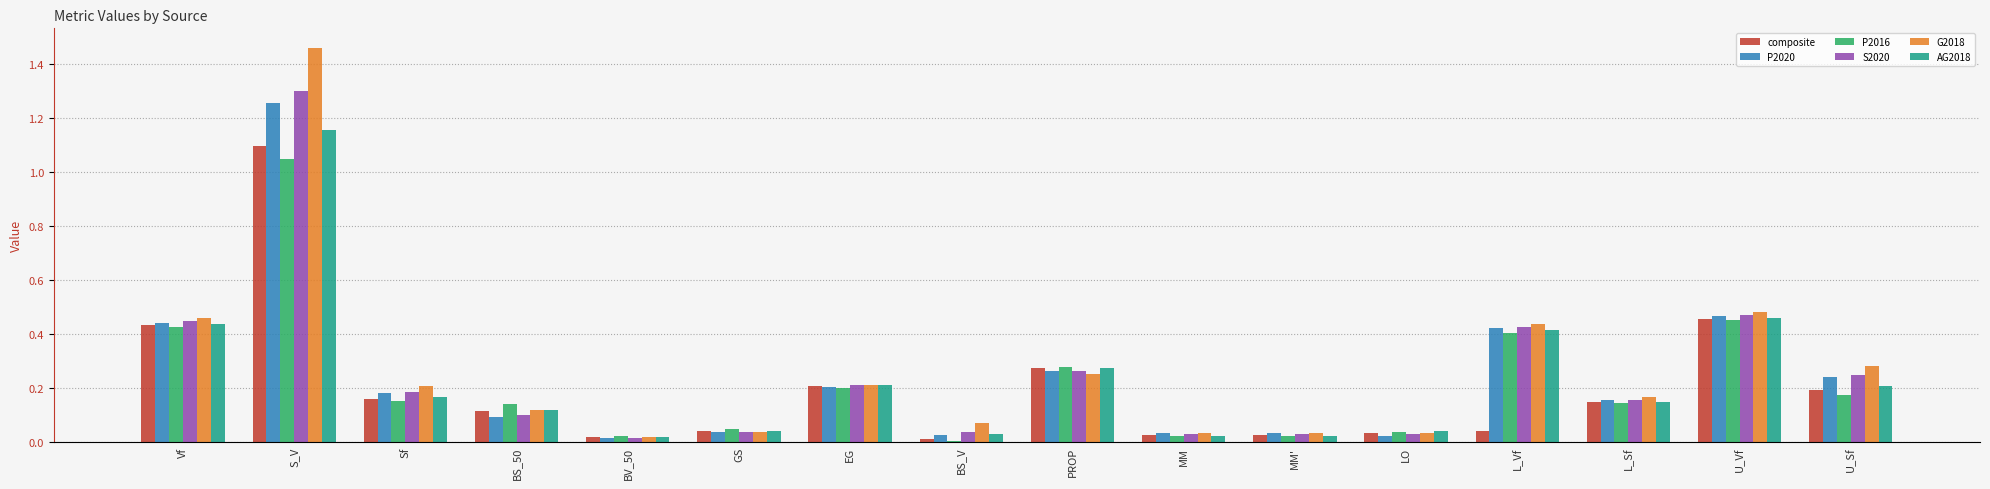

Which category has the highest value across all series?

S_V